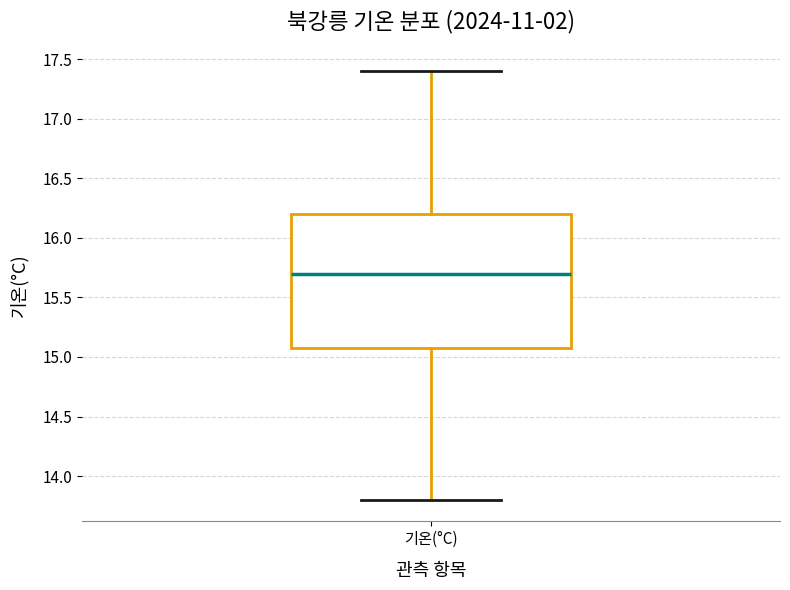

Read this box plot against the y-axis: the position of the median line, the range covered by the box, and the ends of both whiskers. The values are not printed on the chart, so give them approximately, as read against the axis.

median 15.7, box 15.1 to 16.2, whiskers 13.8 to 17.4